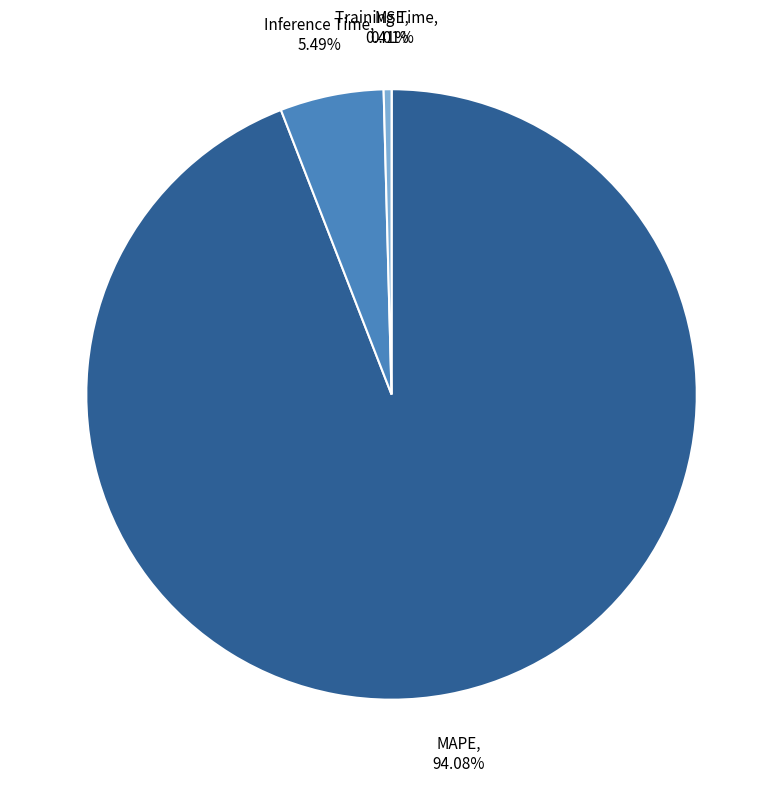

What is the largest slice in the pie chart?

MAPE